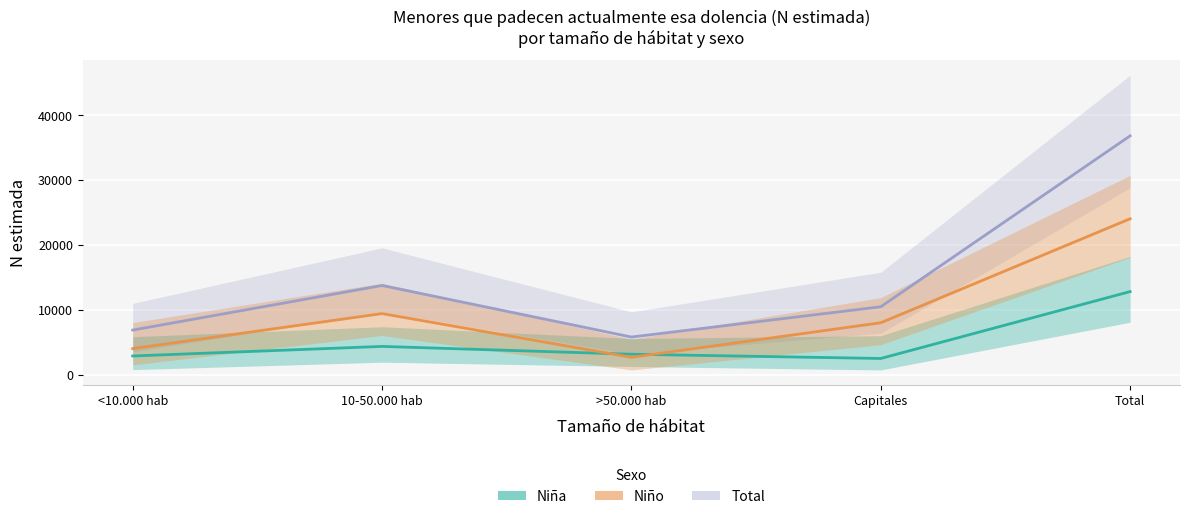

List the series in order of their overall mean, lowest first.

Niña N estimada, Niño N estimada, Total N estimada